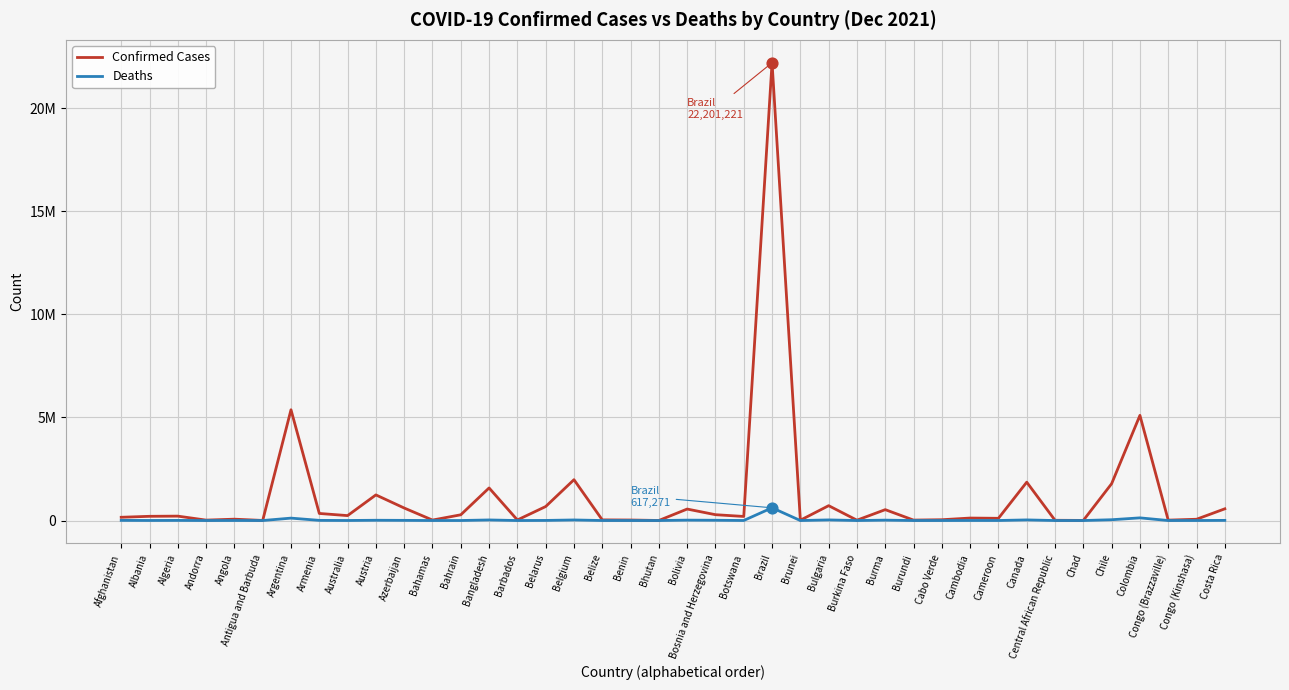

What are all the series names shown in the legend?

Confirmed Cases, Deaths